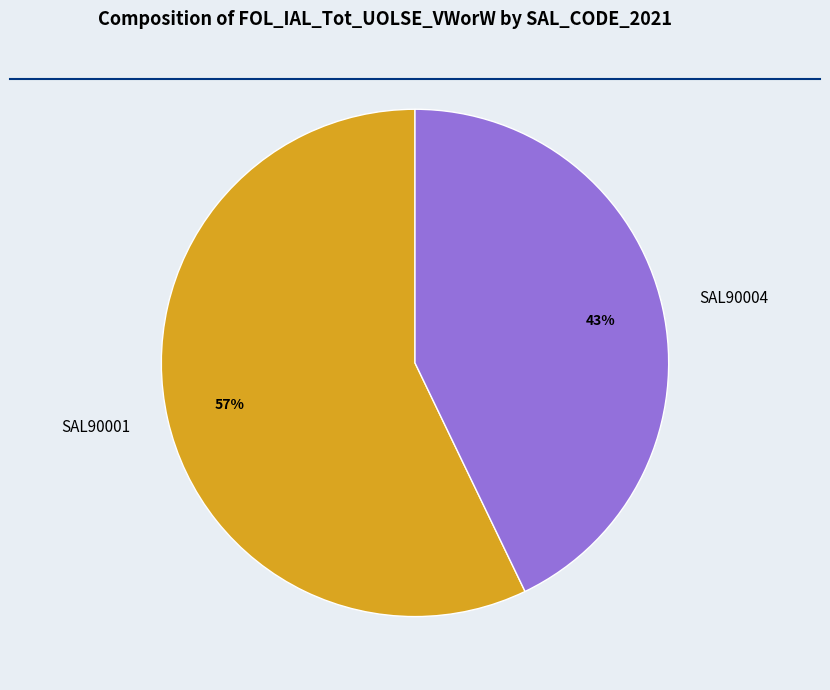

Combined, do SAL90004 and SAL90001 account for over 50%?

Yes